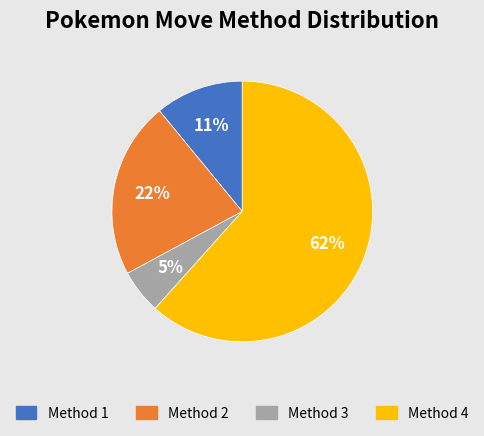

Which category accounts for the majority?

Method 4